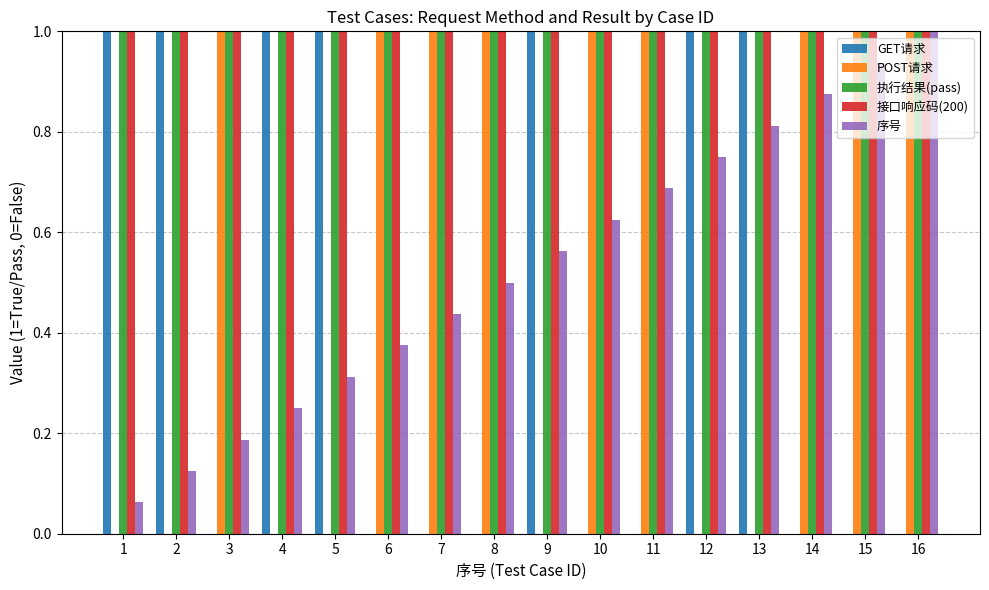

Between 3 and 7, which series saw the biggest shift?

序号